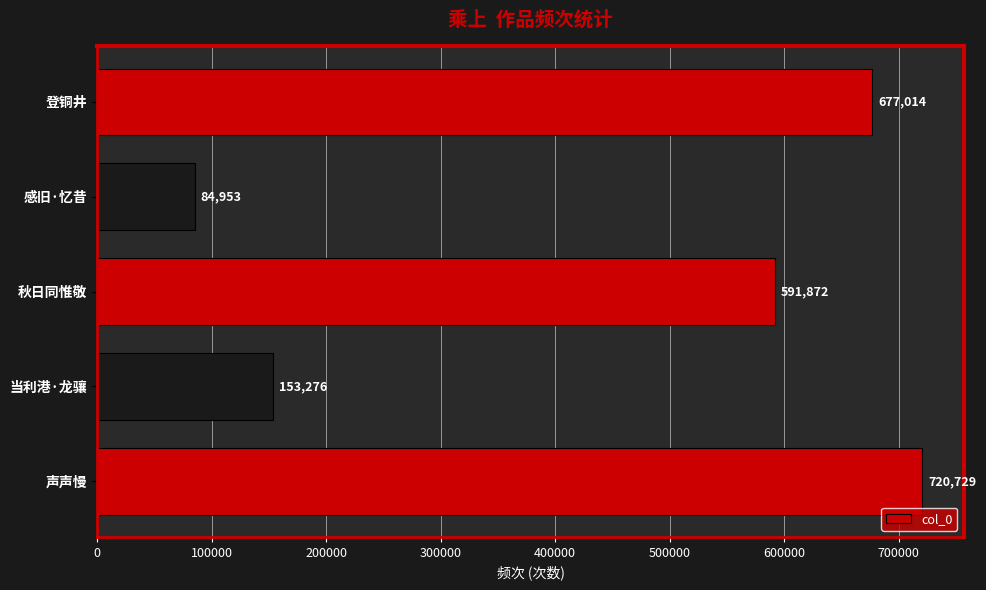

What is the difference between the maximum and minimum values?

635776